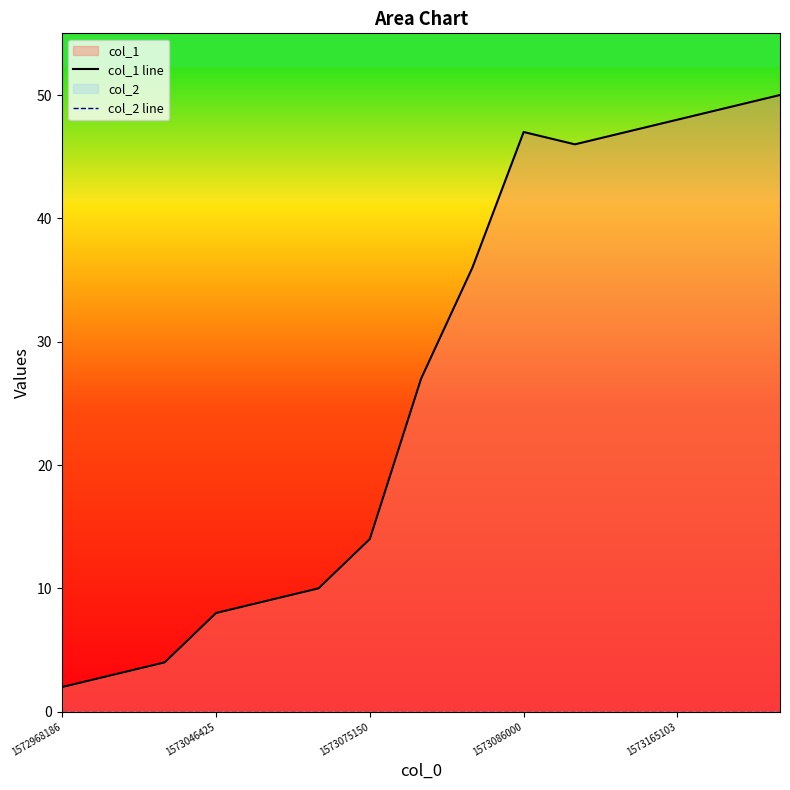

At which label does col_2 line reach its minimum?

1572968186